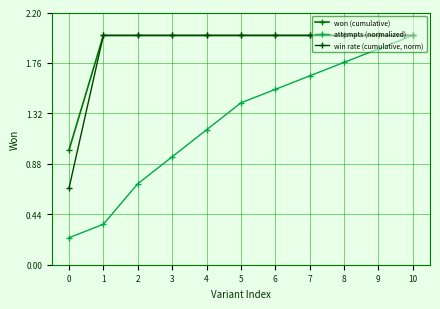

What is the difference between the highest and lowest values at 0?

0.8